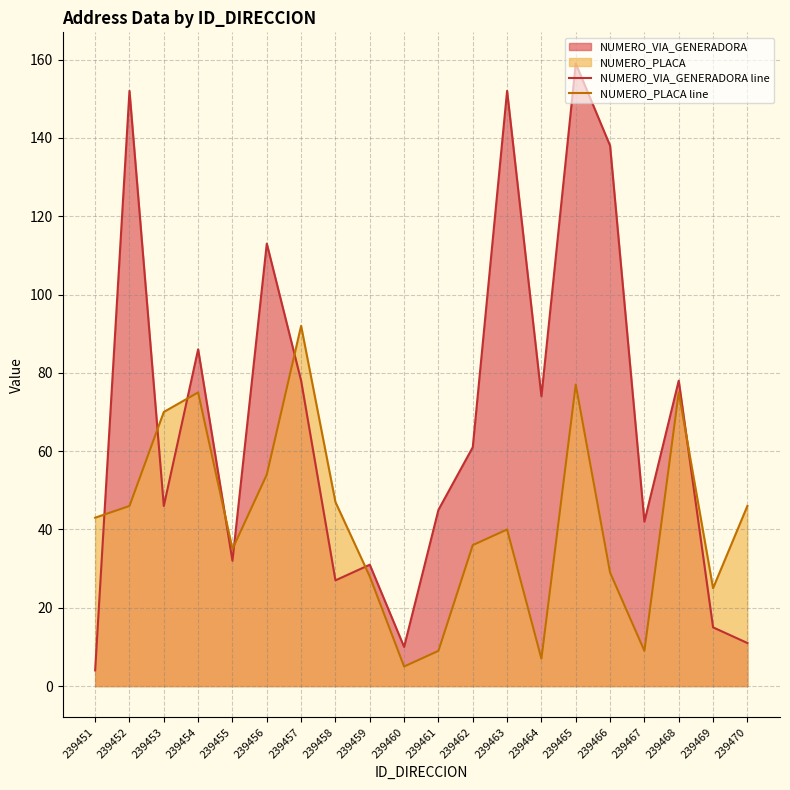

Does the chart display data point markers on the line(s)?

No